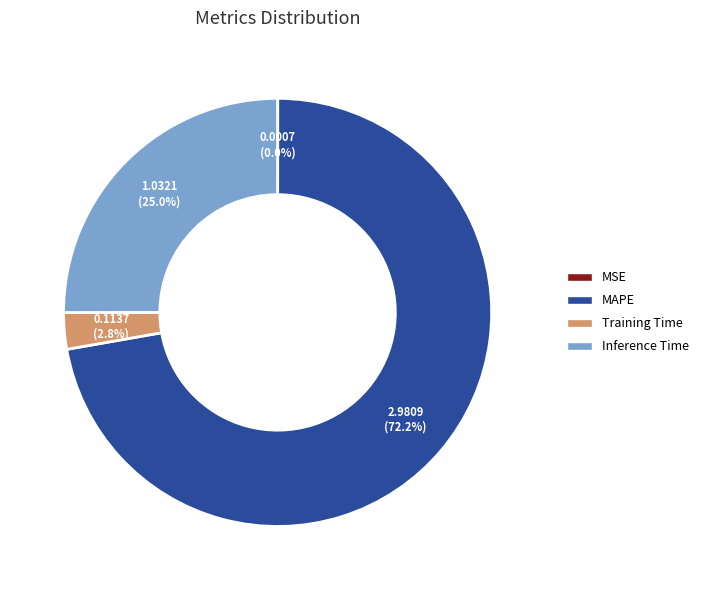

Is the sum of Training Time and Inference Time greater than half?

No